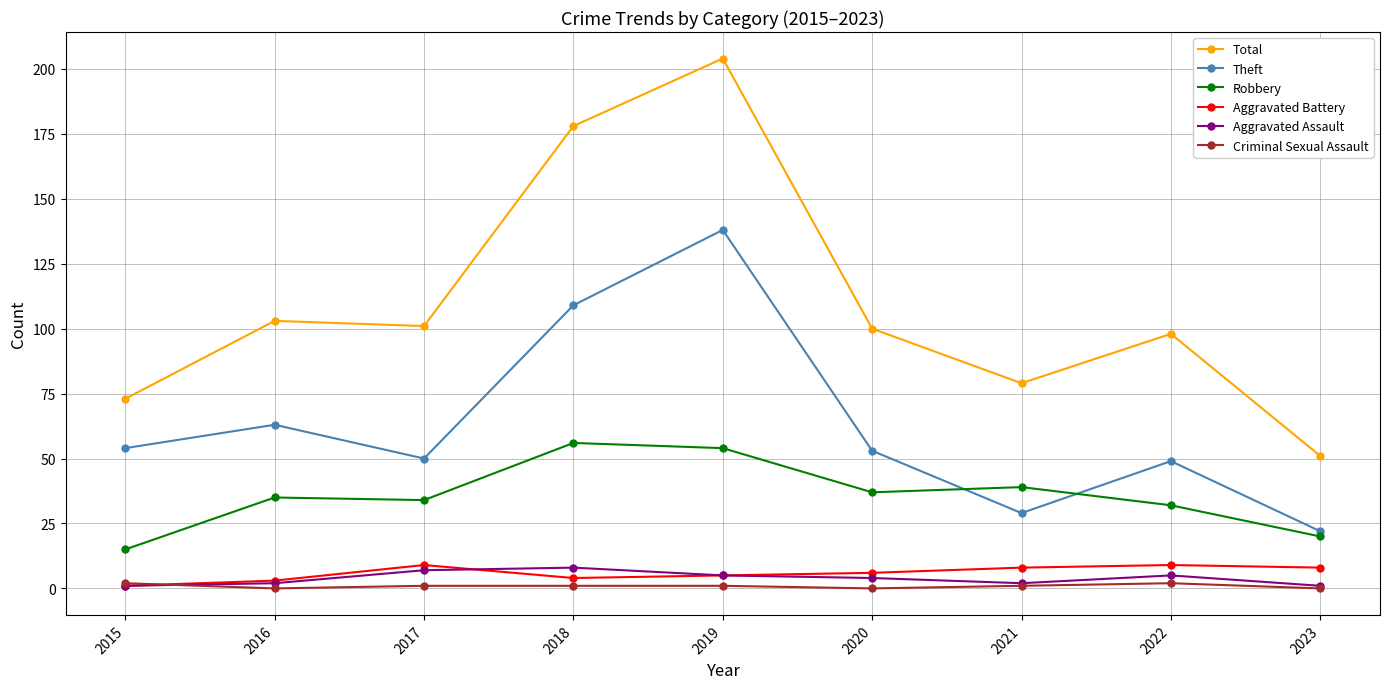

Where does the Theft series first go above 53?

2015